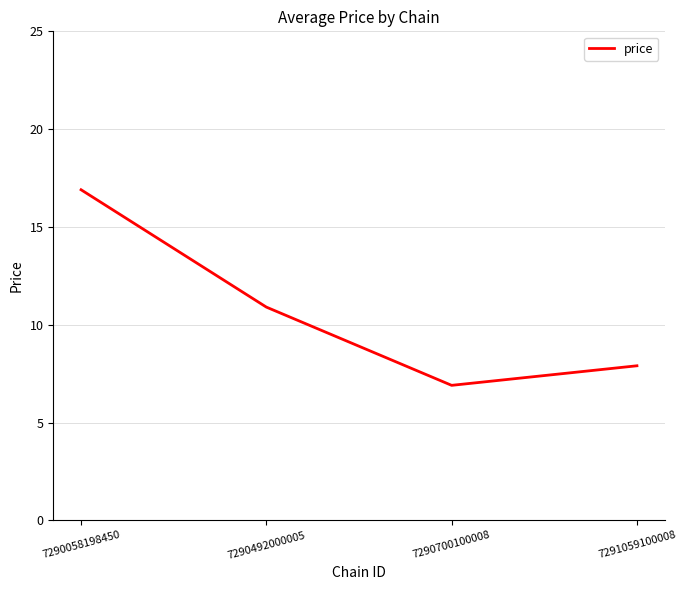

At which category does the data reach its first local valley?

7290700100008